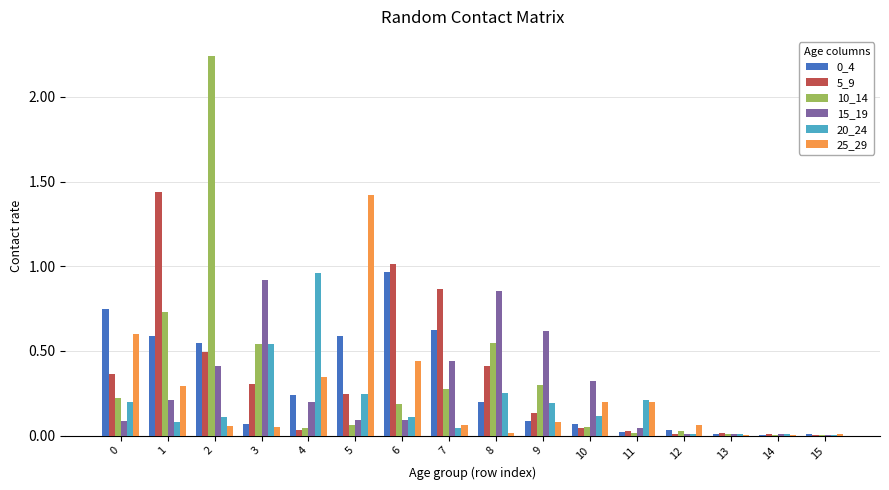

Is it true that 25_29 equals 0.3 at 0?

False